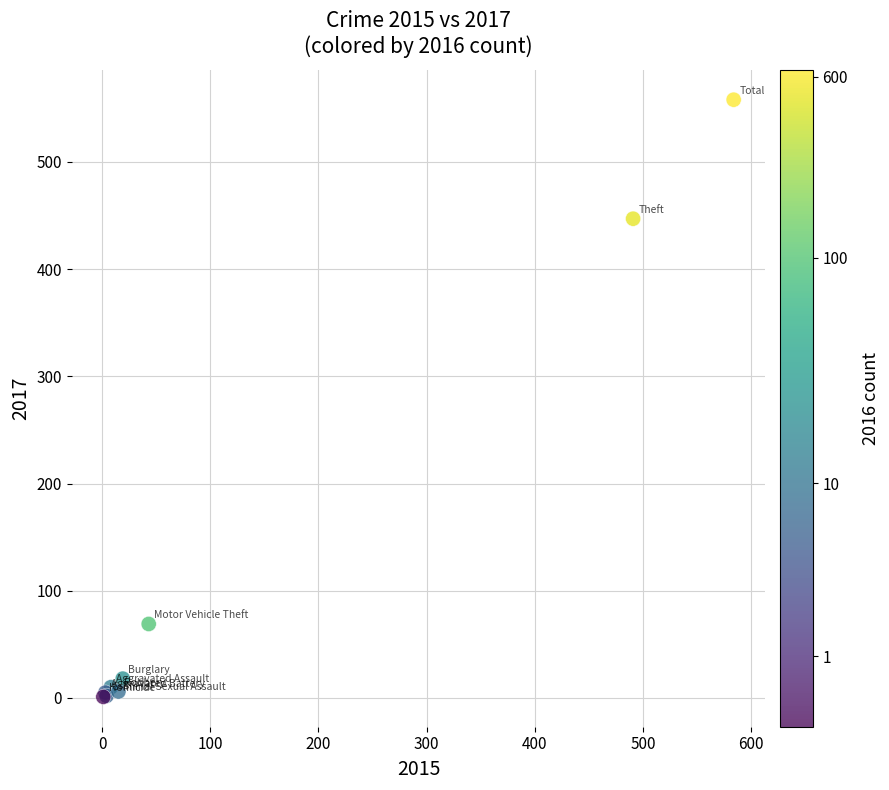

What Y value in the scatter plot is closest to 279?

447